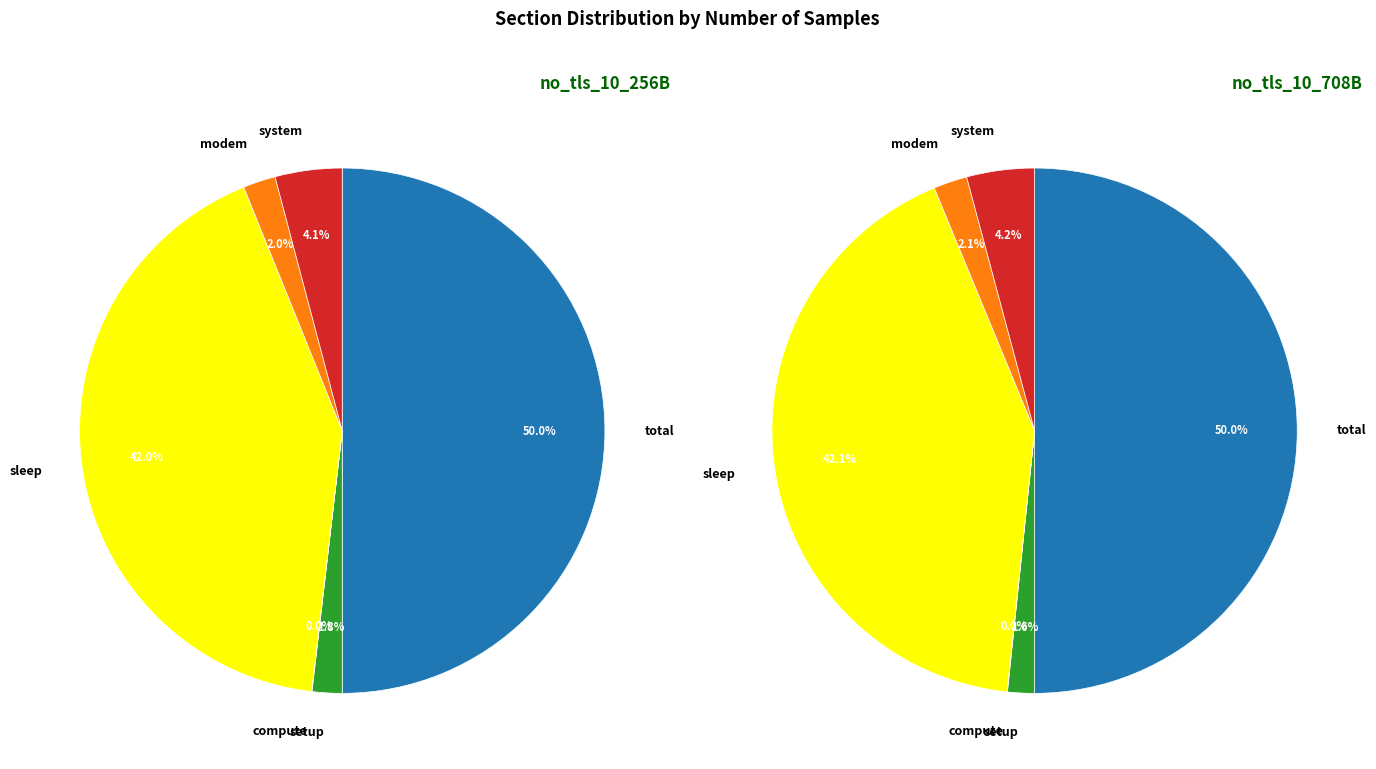

What percentage do system and modem together represent?

6.1%